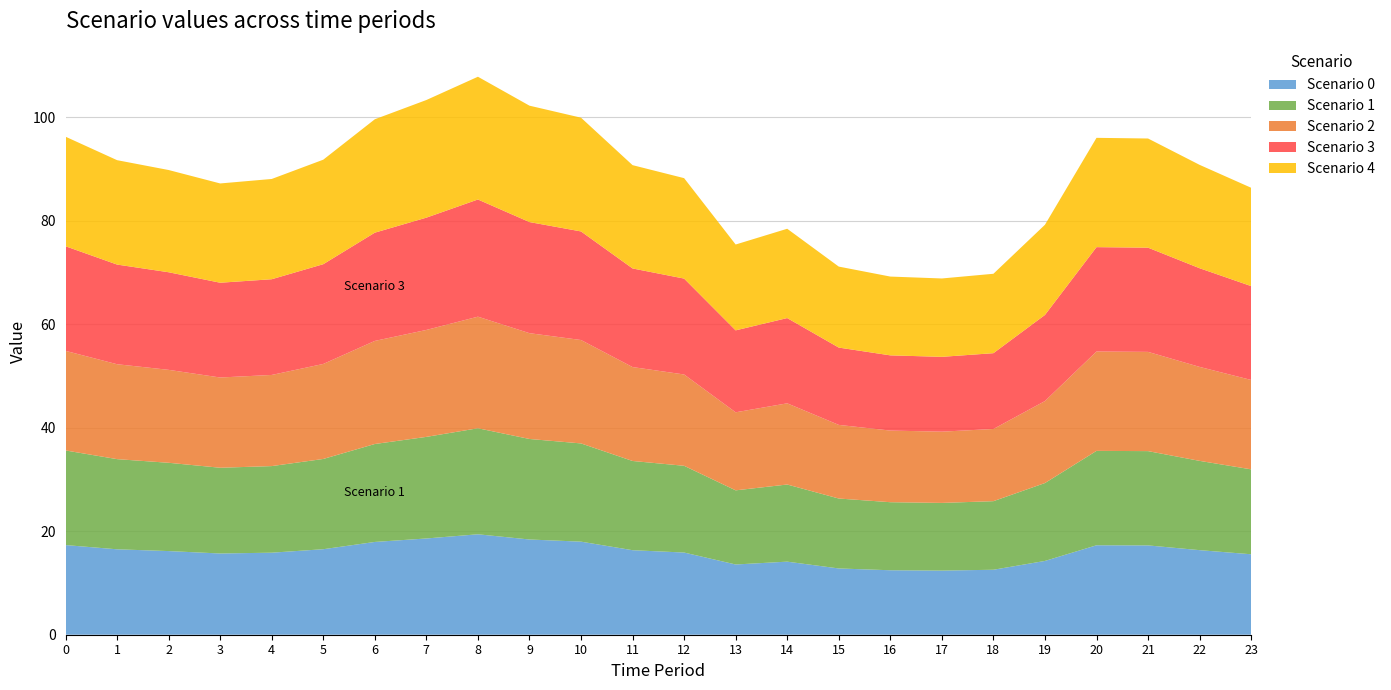

Reading right to left, what are all the values shown in this chart?

Scenario 0: 15.5	16.3	17.3	17.3	14.3	12.5	12.4	12.5	12.8	14.1	13.6	15.9	16.3	18.0	18.4	19.4	18.6	17.9	16.5	15.8	15.7	16.2	16.5	17.3
Scenario 1: 16.4	17.2	18.2	18.2	15.0	13.2	13.1	13.1	13.5	14.9	14.3	16.8	17.2	19.0	19.4	20.5	19.6	18.9	17.4	16.7	16.6	17.1	17.4	18.3
Scenario 2: 17.3	18.2	19.2	19.2	15.8	13.9	13.8	13.8	14.2	15.7	15.1	17.6	18.1	20.0	20.4	21.6	20.7	19.9	18.4	17.6	17.4	18.0	18.3	19.2
Scenario 3: 18.1	19.1	20.1	20.2	16.6	14.6	14.5	14.5	14.9	16.5	15.8	18.5	19.0	21.0	21.5	22.6	21.7	20.9	19.3	18.5	18.3	18.8	19.2	20.2
Scenario 4: 19.0	20.0	21.1	21.1	17.4	15.3	15.1	15.2	15.6	17.3	16.6	19.4	20.0	22.0	22.5	23.7	22.7	21.9	20.2	19.4	19.2	19.7	20.2	21.2